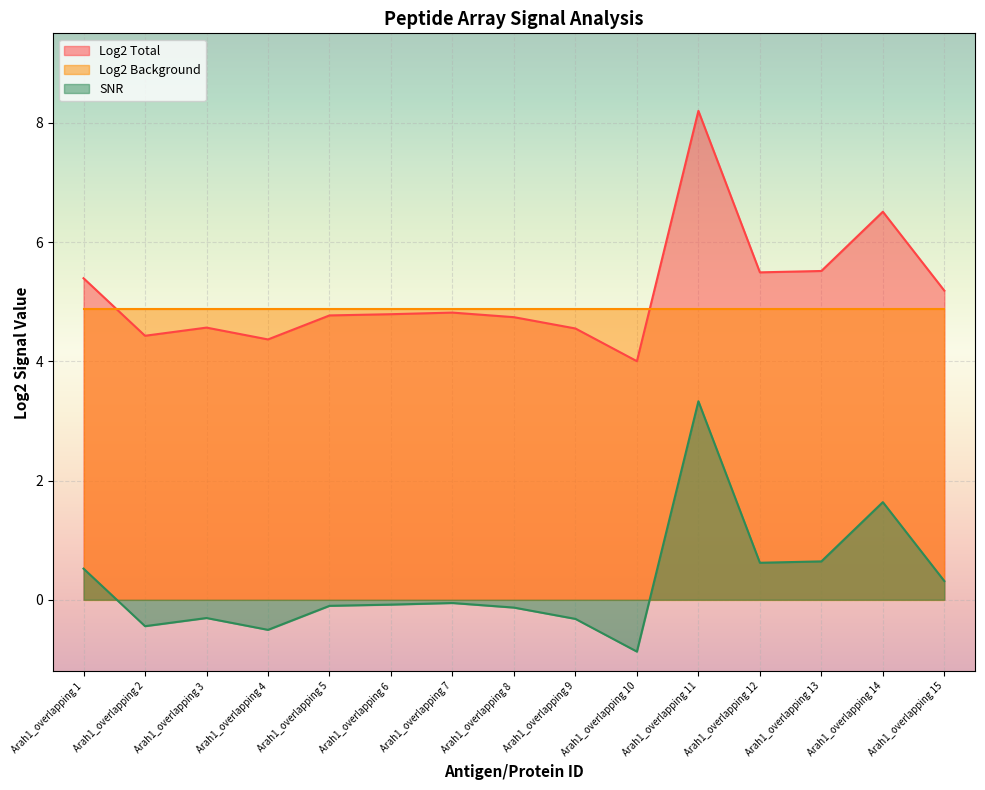

List the labels in order of SNR value, largest first.

Arah1_overlapping 11, Arah1_overlapping 14, Arah1_overlapping 13, Arah1_overlapping 12, Arah1_overlapping 1, Arah1_overlapping 15, Arah1_overlapping 7, Arah1_overlapping 6, Arah1_overlapping 5, Arah1_overlapping 8, Arah1_overlapping 3, Arah1_overlapping 9, Arah1_overlapping 2, Arah1_overlapping 4, Arah1_overlapping 10